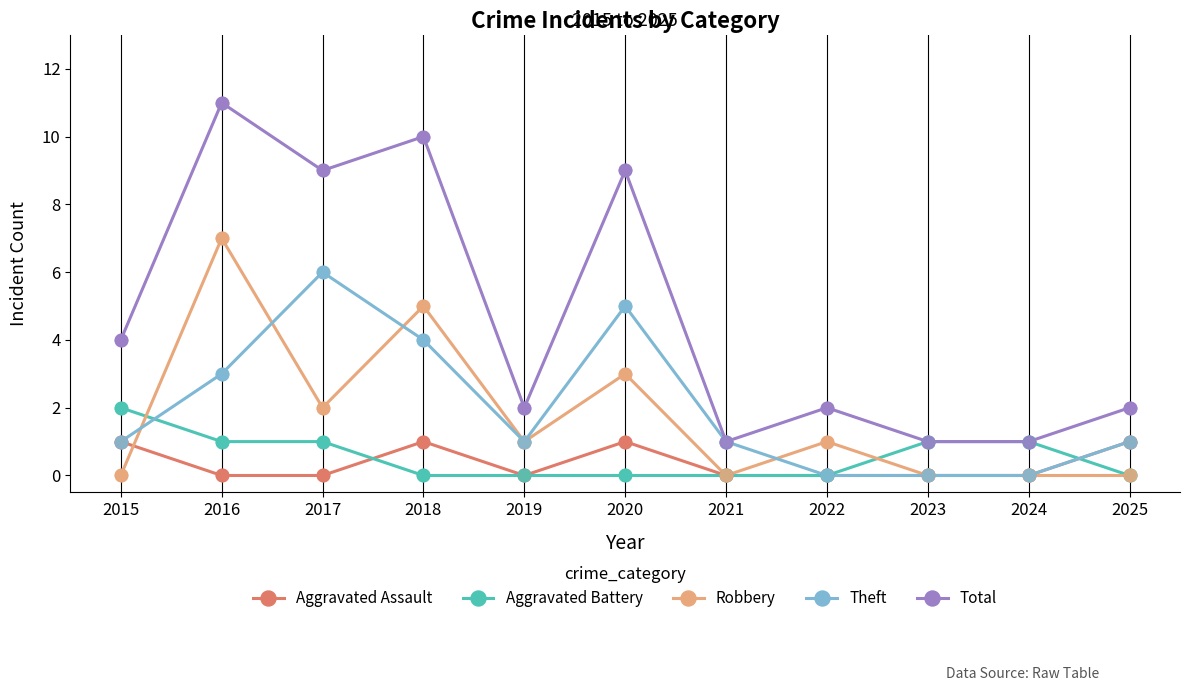

Which series has the widest spread of values?

Total